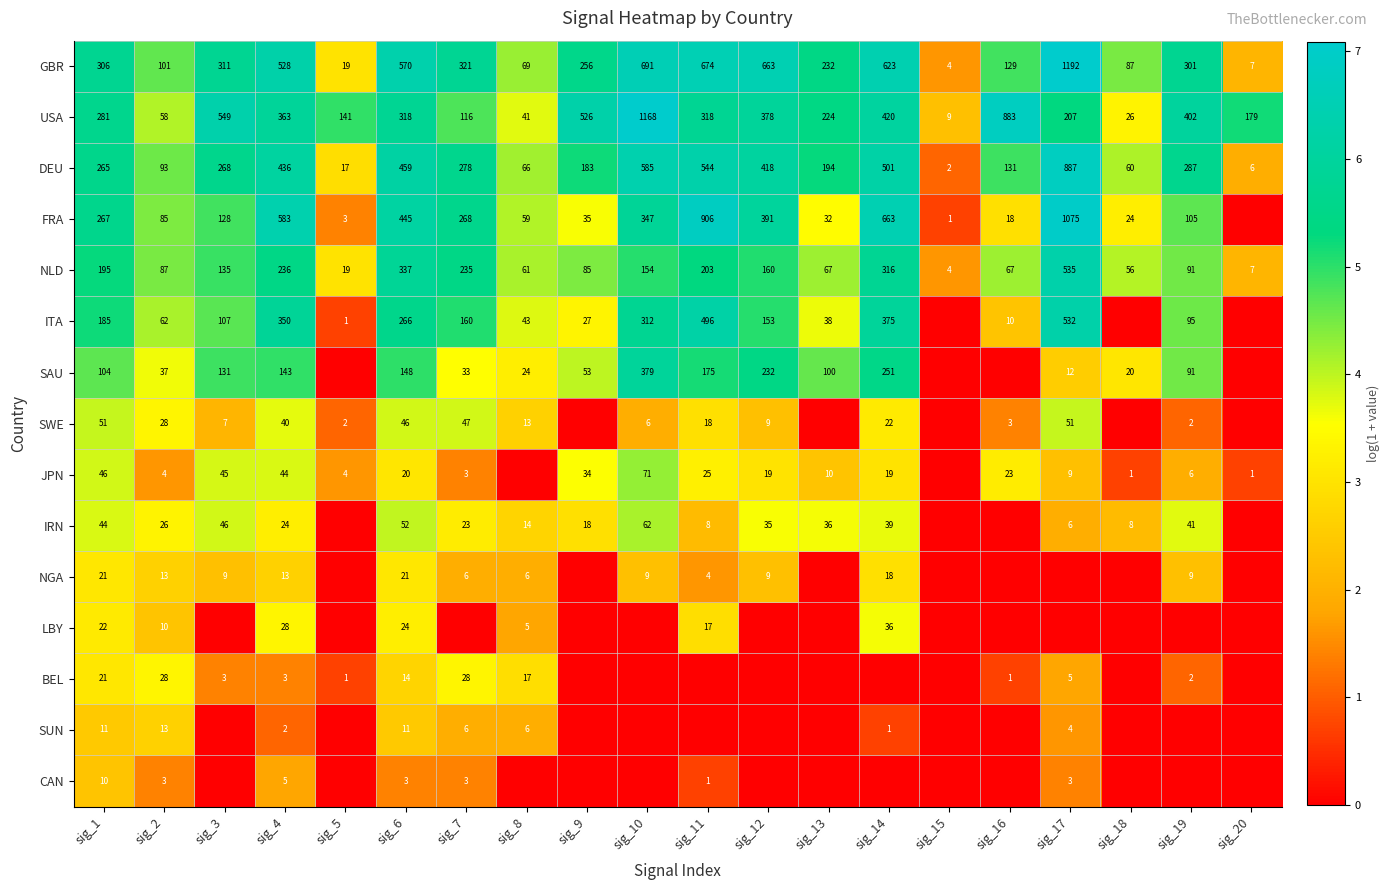

At sig_6, list the series in order from largest to smallest.

GBR, DEU, FRA, NLD, USA, ITA, SAU, IRN, SWE, LBY, NGA, JPN, BEL, SUN, CAN